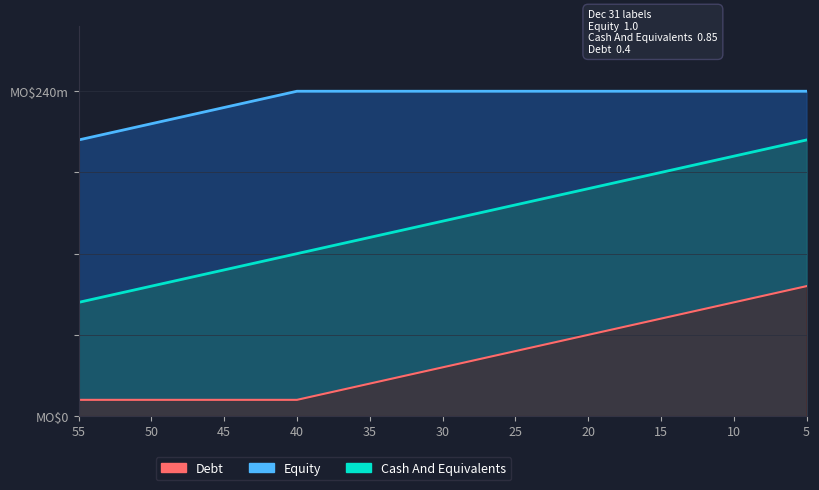

True or false: Debt and Cash And Equivalents intersect in this chart.

False